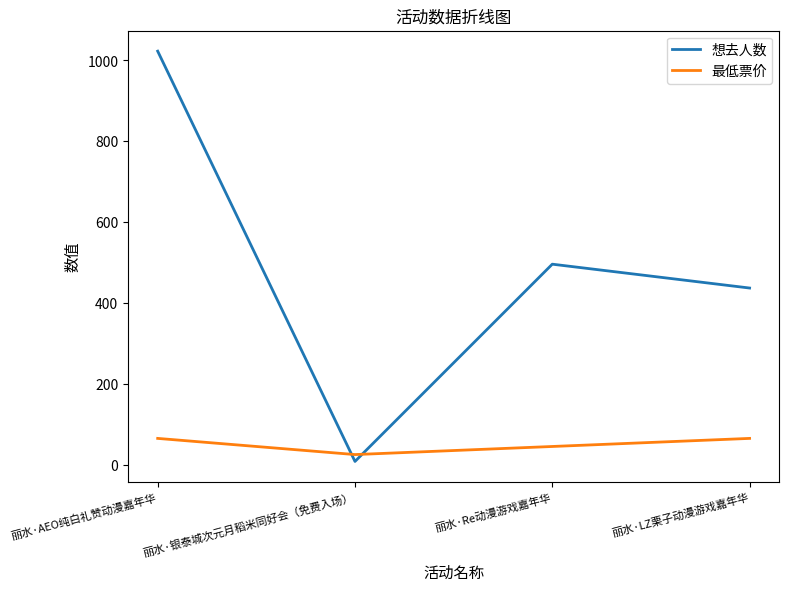

How many times do 最低票价 and 想去人数 cross each other?

2